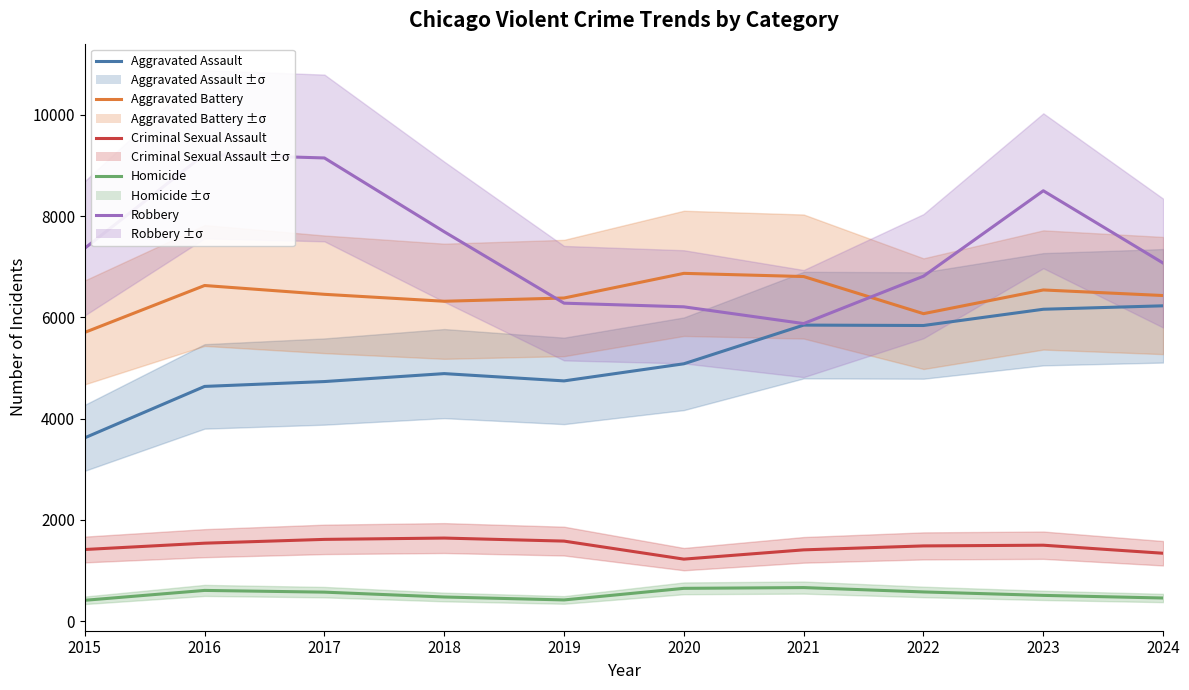

Rank the categories by Homicide value from highest to lowest.

2021, 2020, 2016, 2022, 2017, 2023, 2018, 2024, 2019, 2015